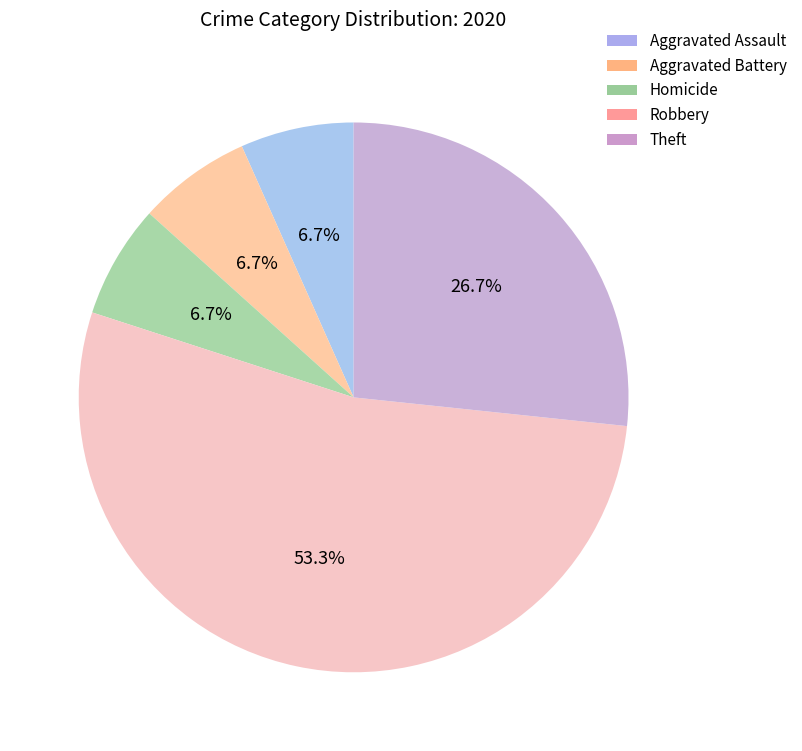

To the nearest percent, what is the difference between the largest and smallest slice percentages?

47%